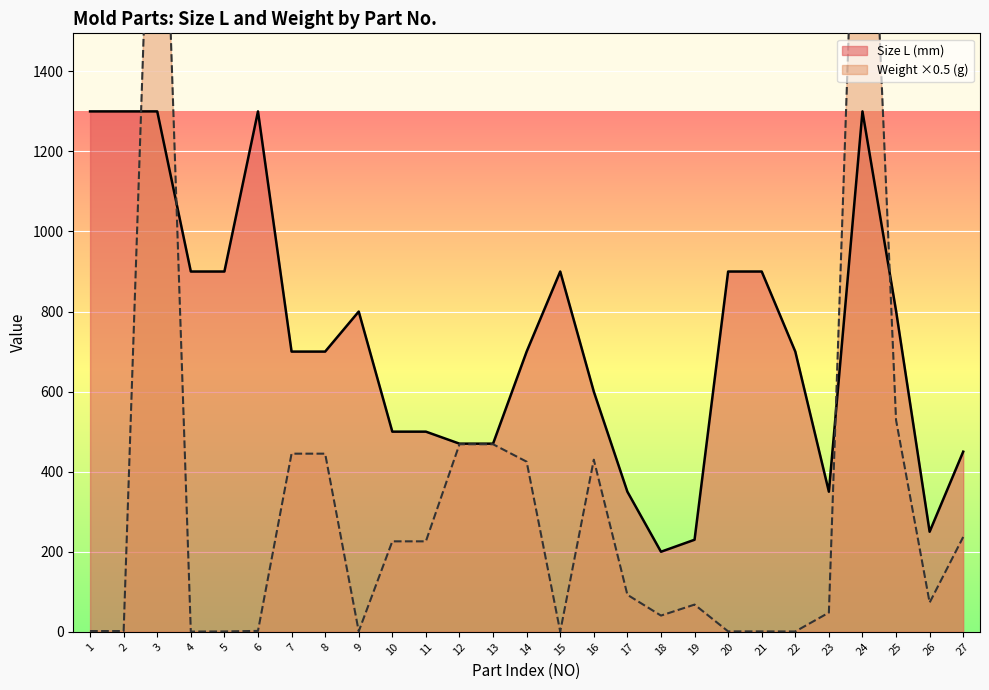

What is the lowest value of the Weight (g) series?

0.6